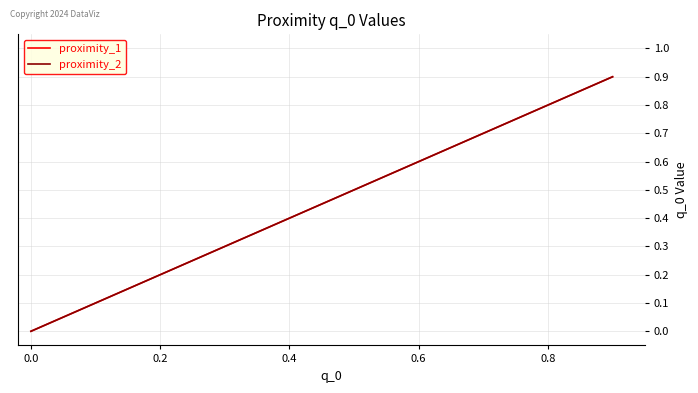

Which series has the widest spread of values?

proximity_1